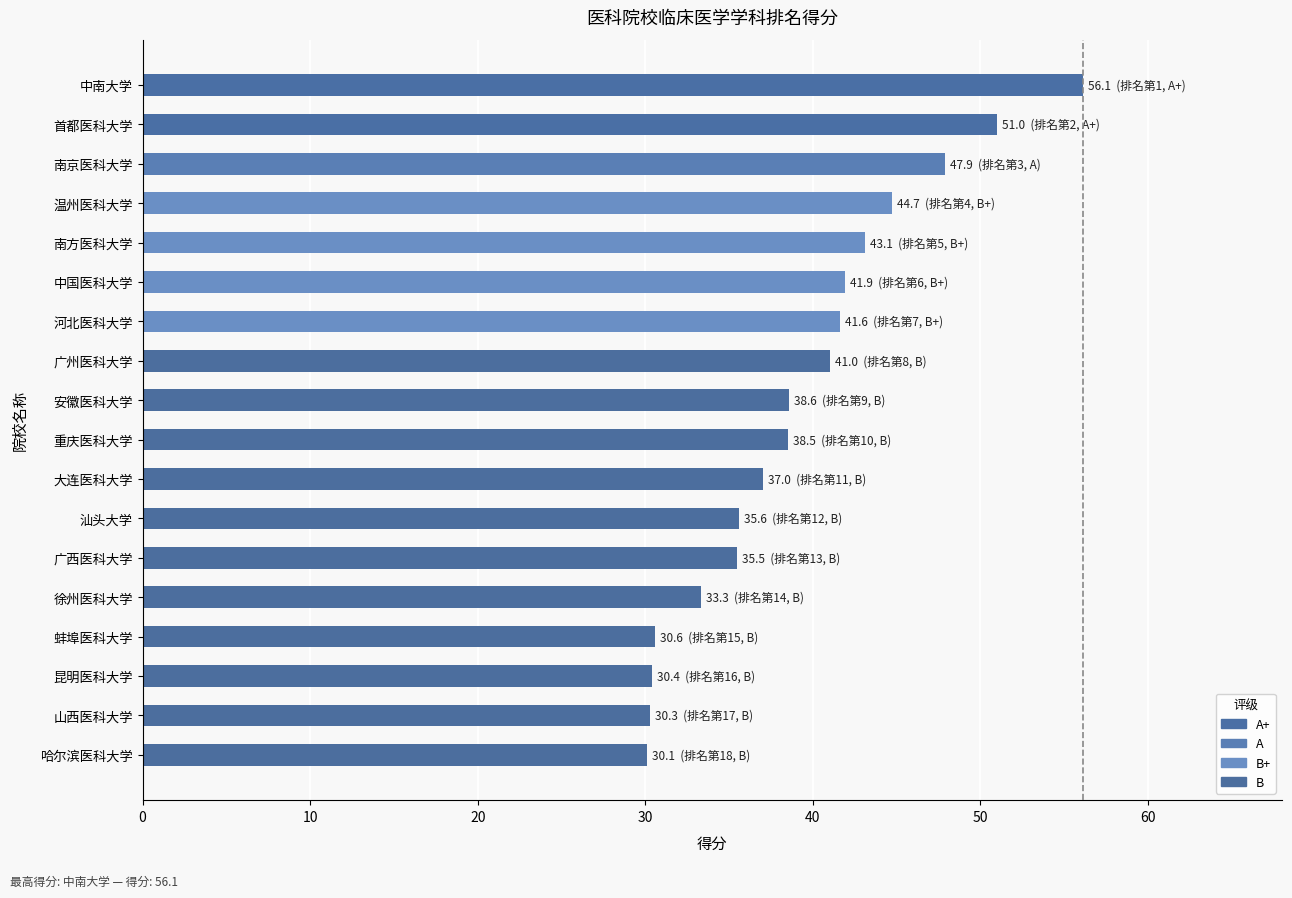

Are the bars horizontal?

Yes